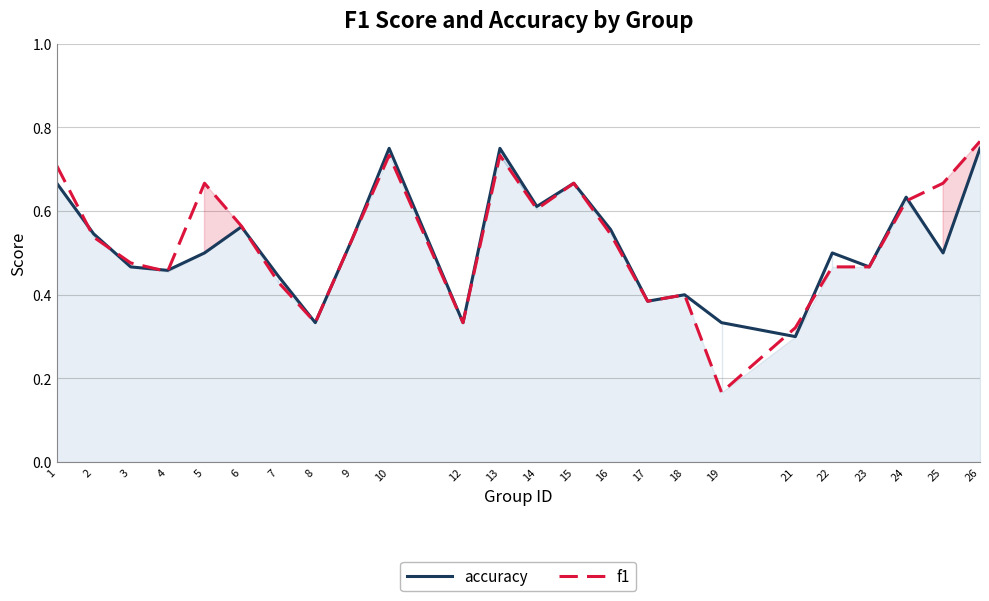

True or false: f1 and accuracy cross at least once.

True